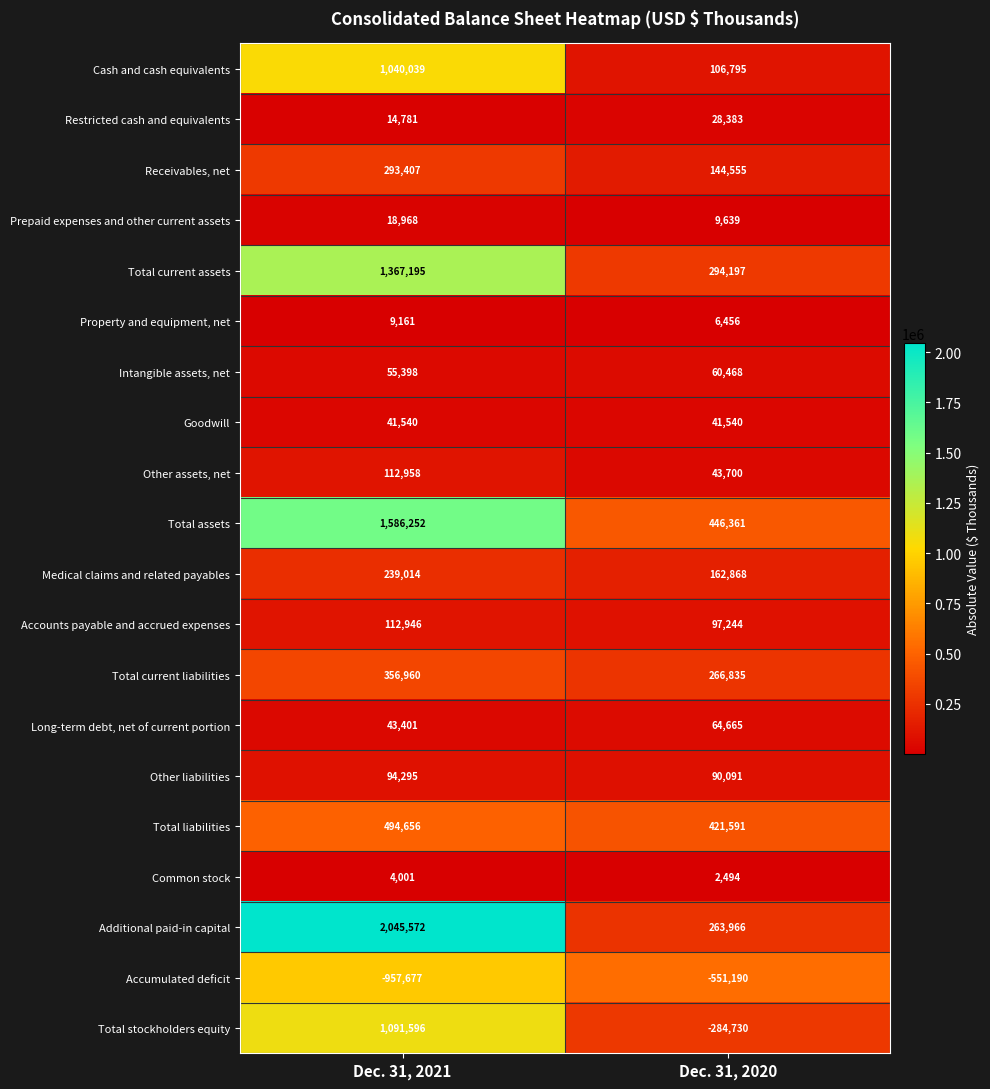

At which label is Common stock closest to 3247?

Dec. 31, 2020